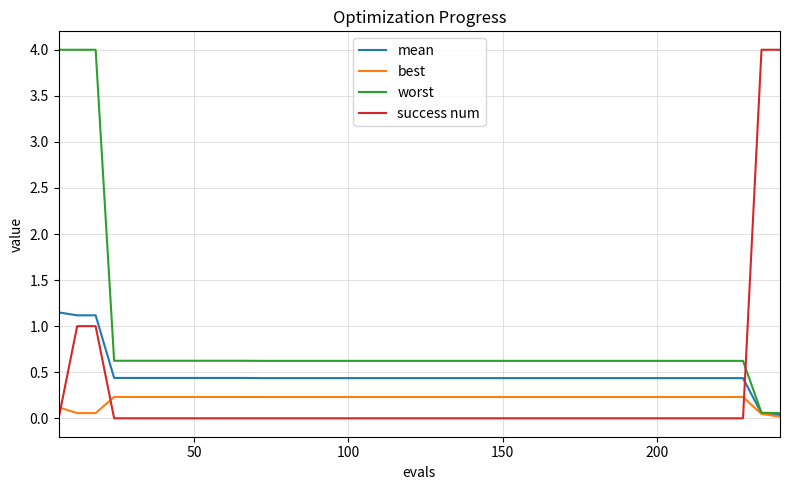

What is the maximum value shown in the chart?

4.0